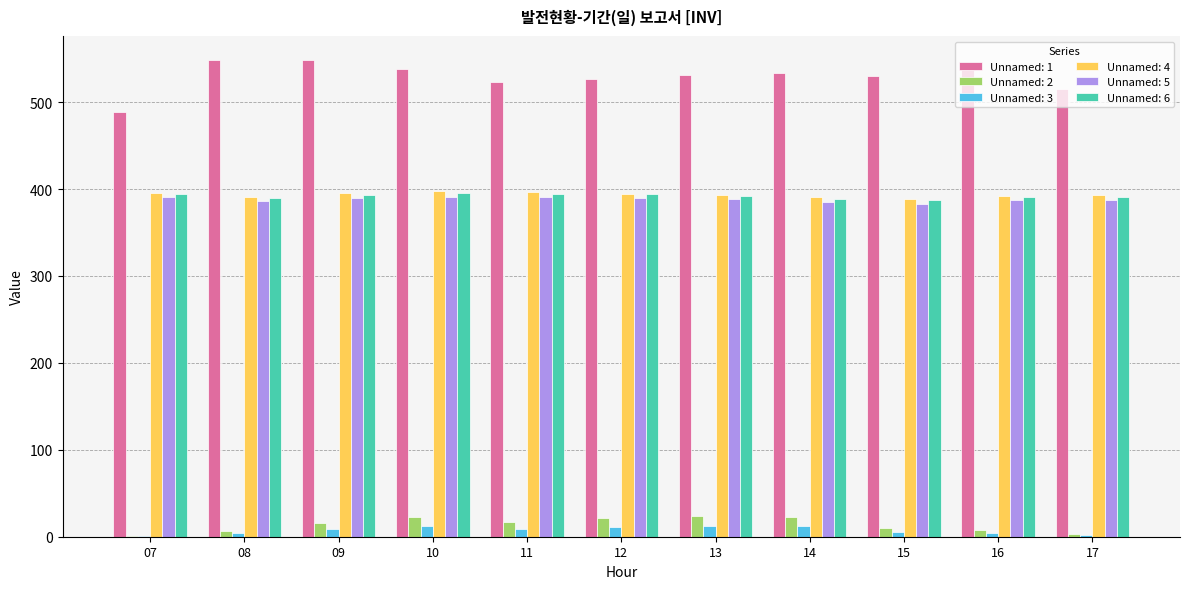

Which series has the largest range (max minus min)?

Unnamed: 1